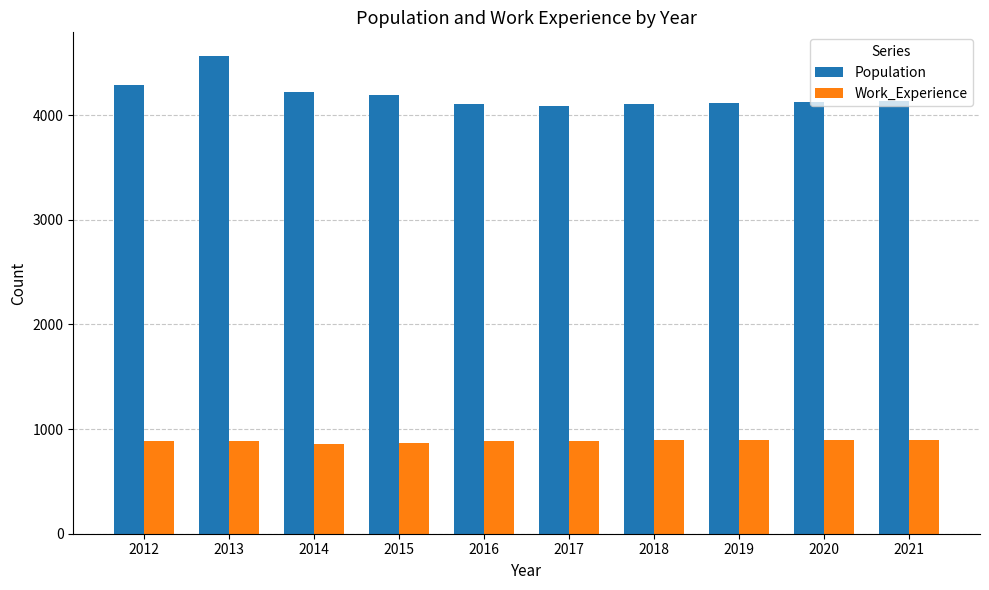

The value of Population at 2016 is 950. True or false?

False